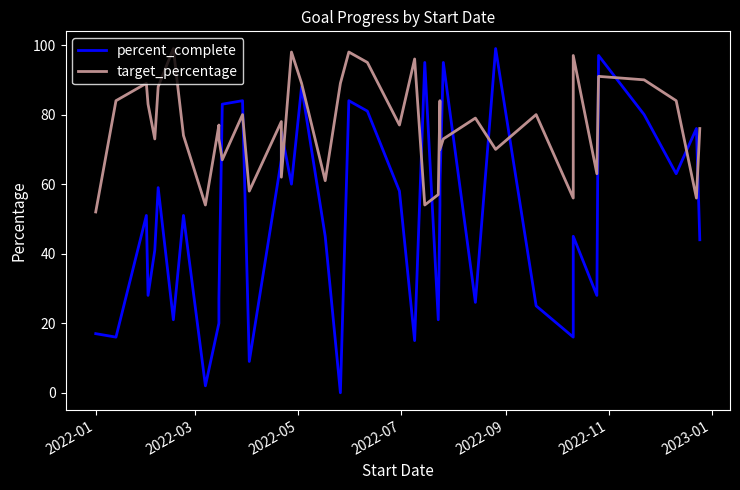

What is the sum of all target_percentage values?

3074